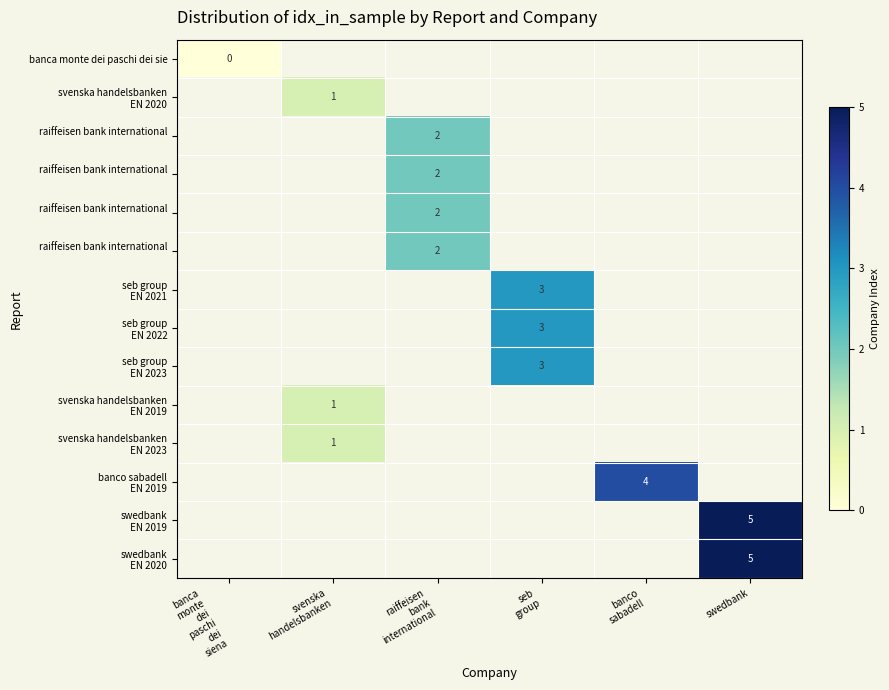

Which has a higher value, svenska
handelsbanken or banco
sabadell?

banco
sabadell